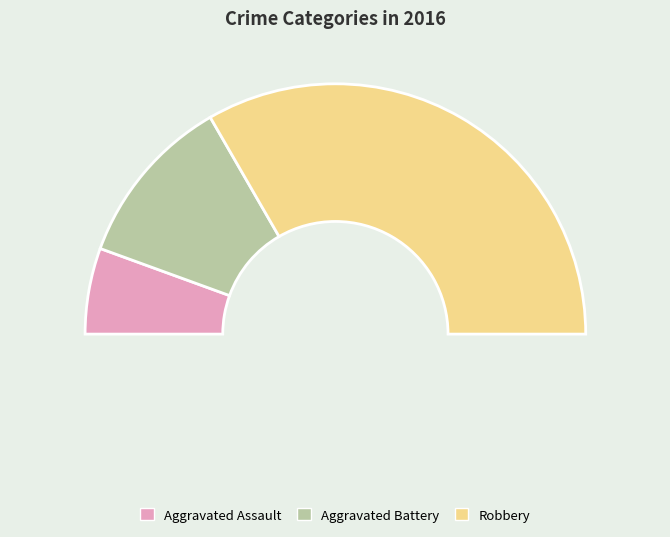

Count the number of slices in the pie.

3